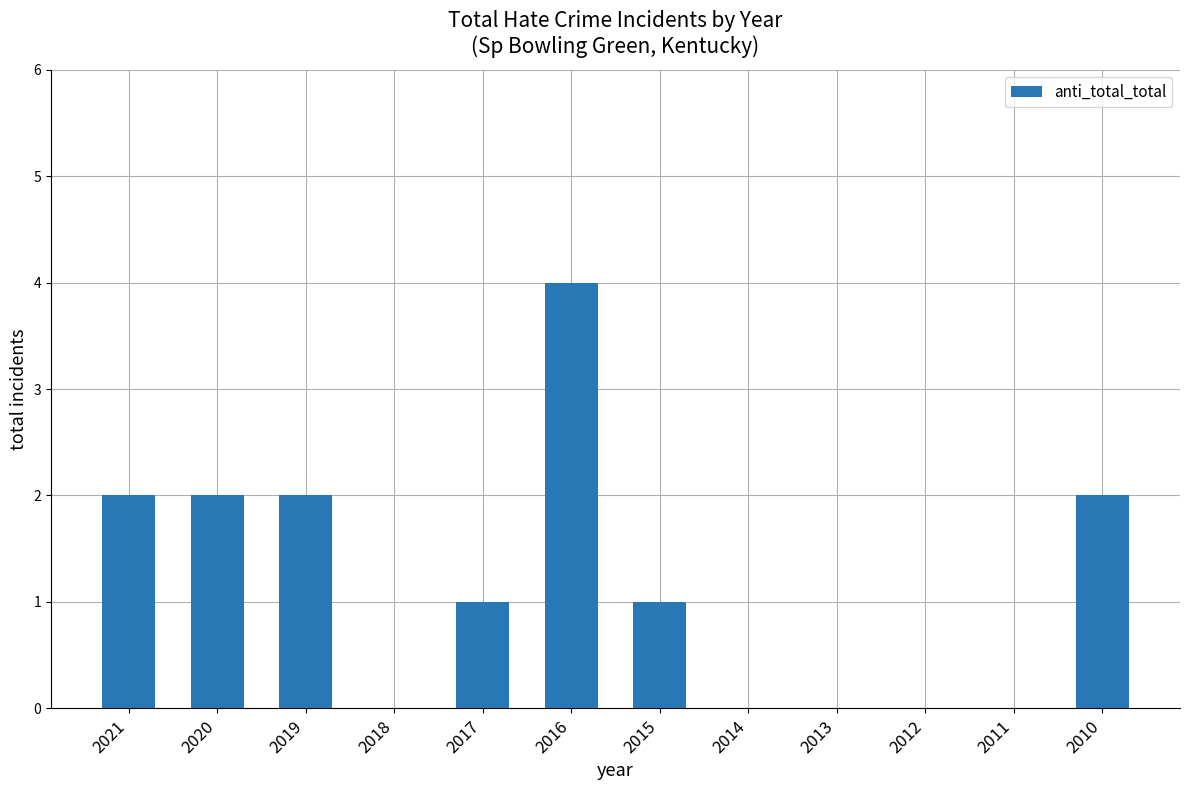

What is the average value?

1